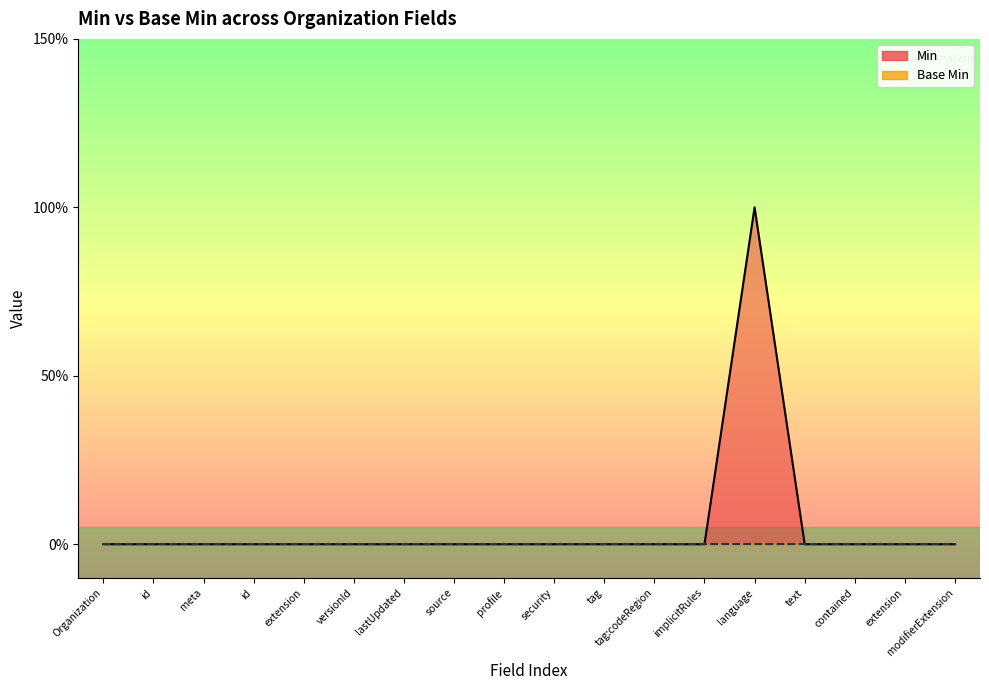

Where is the first local maximum?

language